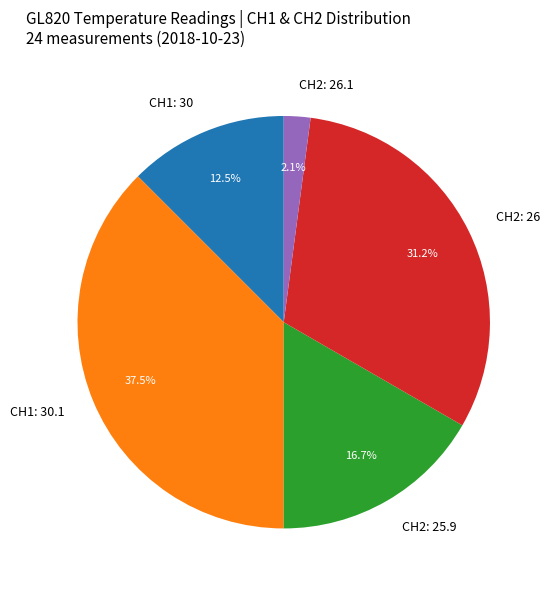

Count the number of slices in the pie.

5